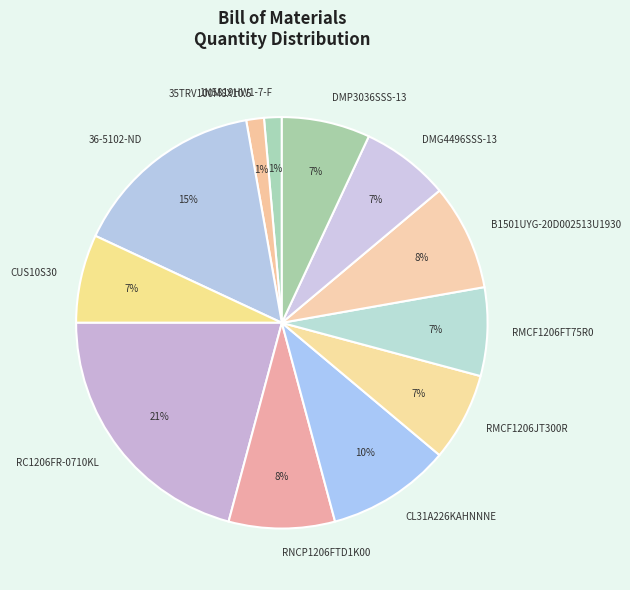

To the nearest percent, what is the average slice percentage?

8%